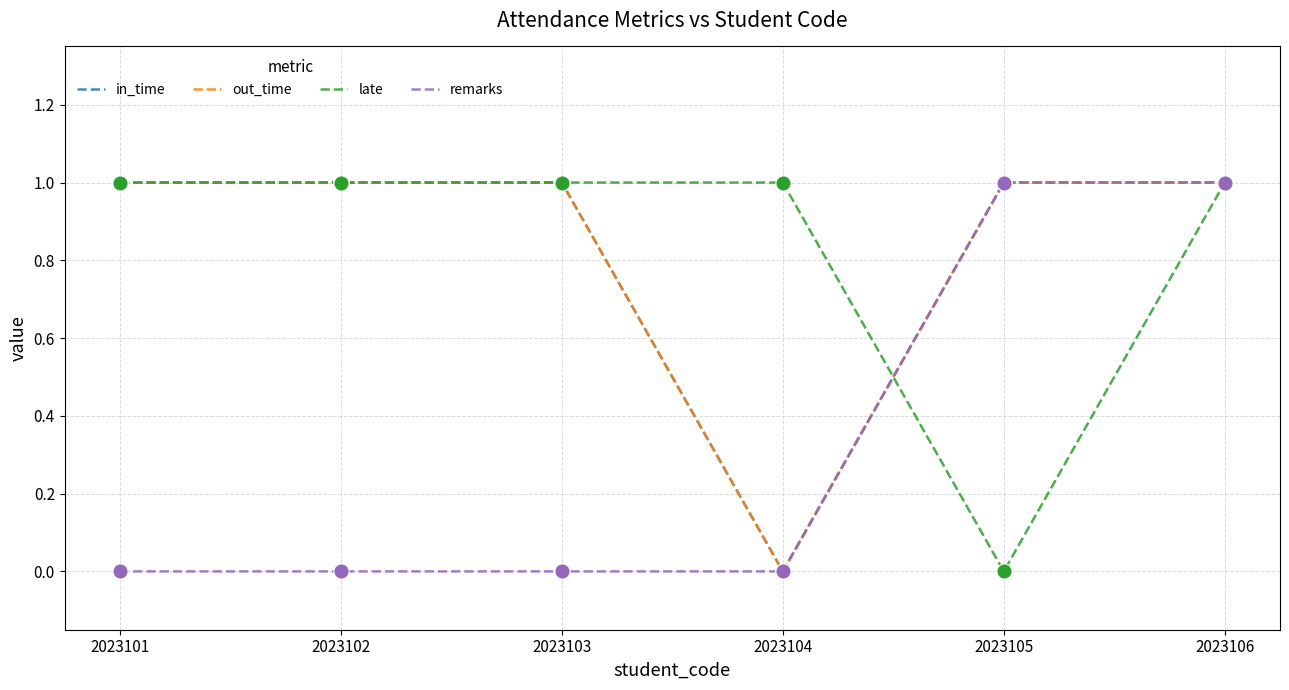

Does the chart have visible grid lines?

Yes